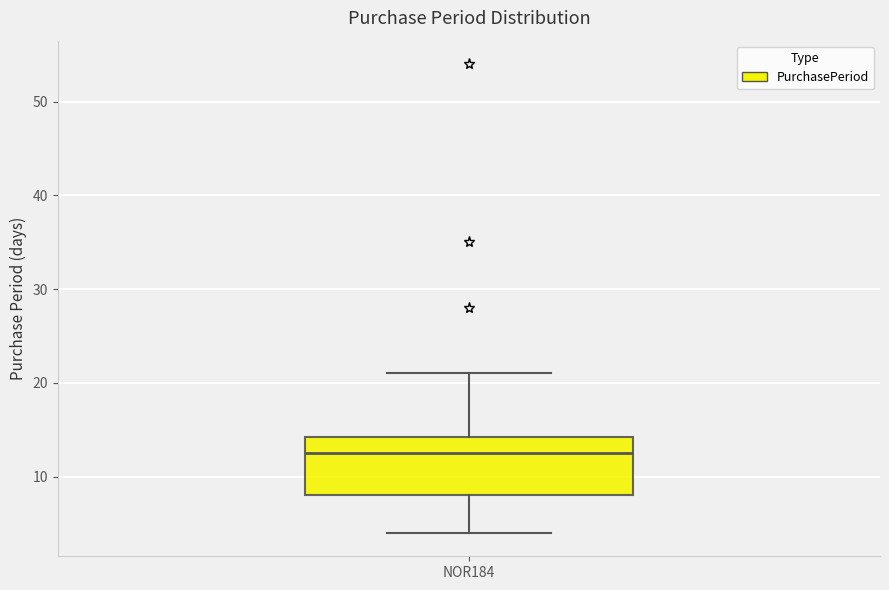

Transcribe this box plot: give where the median line is, the range the box spans, and where the two whiskers end, as read against the y-axis. The values are not printed on the chart, so give them approximately, as read against the axis.

median 13, box 8 to 14, whiskers 4 to 21